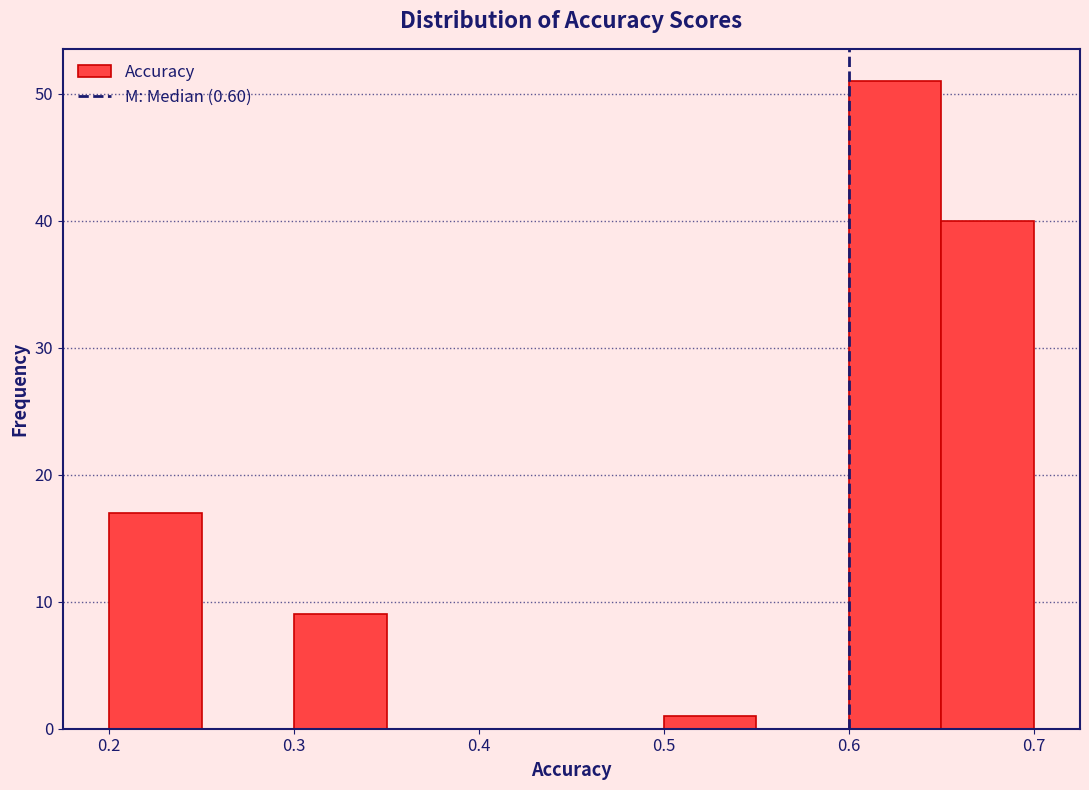

Which range on the x-axis has the tallest bar?

0.60 to 0.65